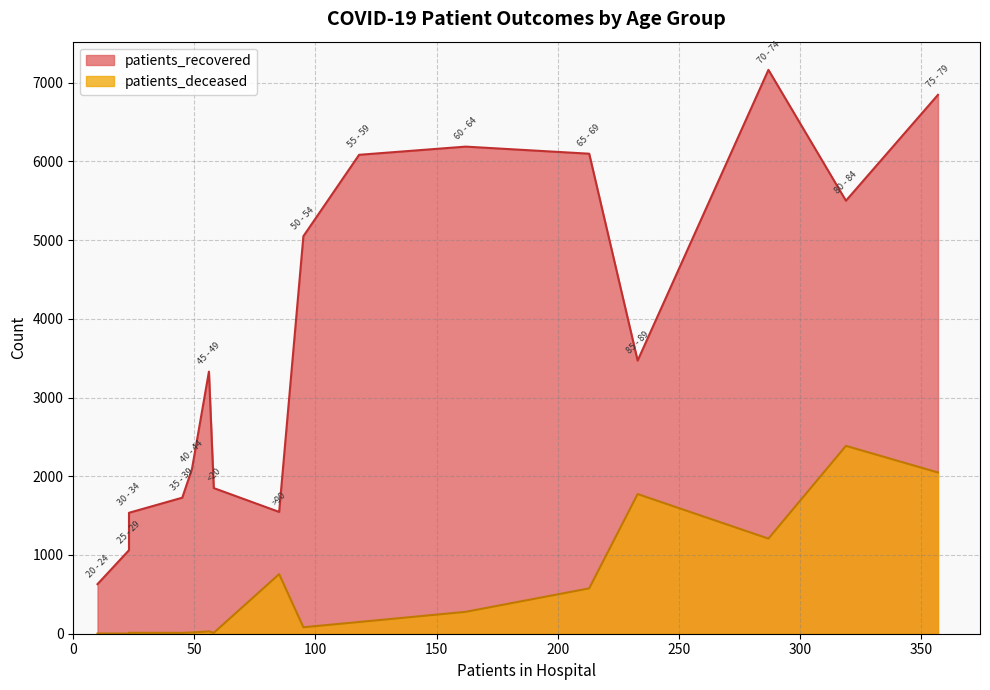

How many distinct data groups are displayed?

2